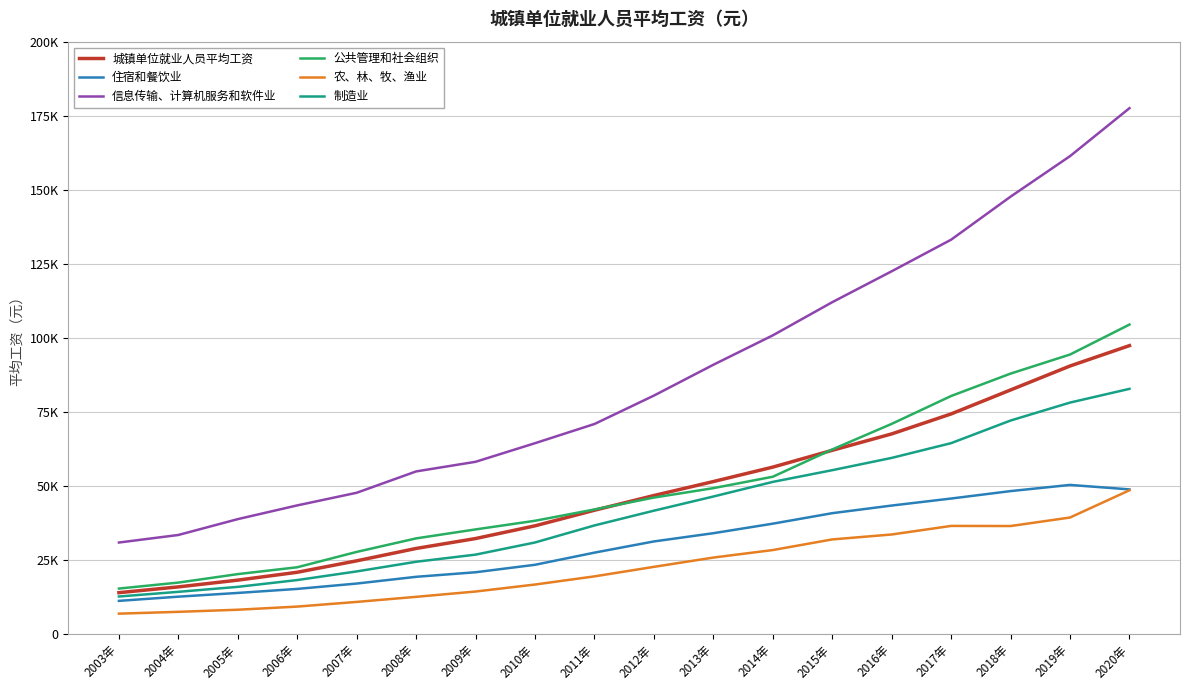

In 住宿和餐饮业, how many points are higher than both neighbors (excluding endpoints)?

1